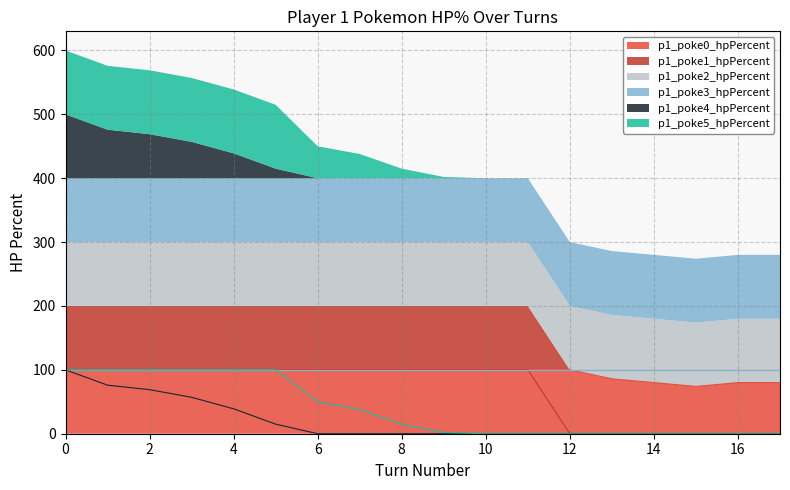

Rank the categories by p1_poke5_hpPercent value from highest to lowest.

0, 1, 2, 3, 4, 5, 6, 7, 8, 9, 10, 11, 12, 13, 14, 15, 16, 17